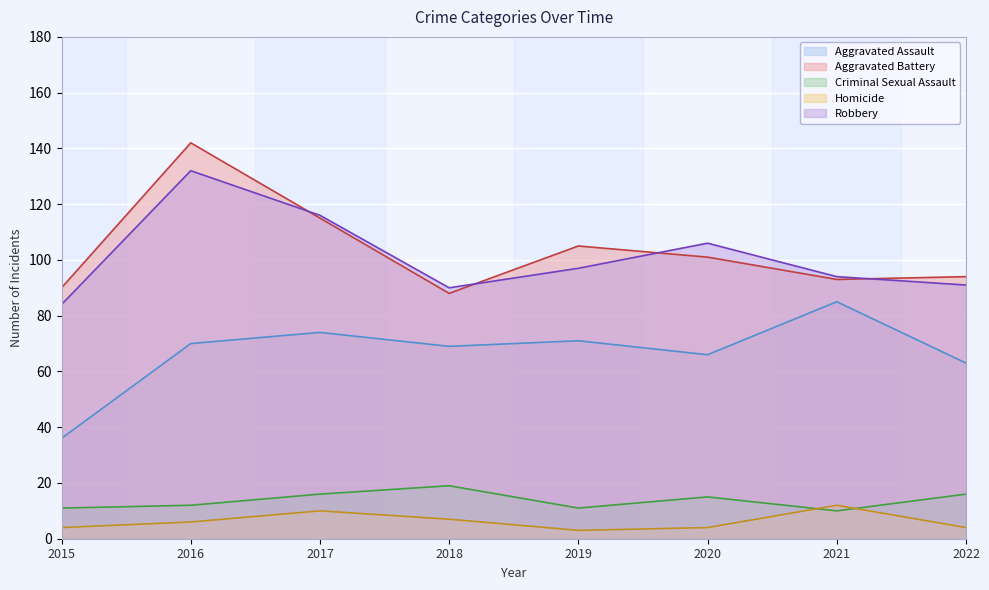

What is the value of the Aggravated Battery point at the 5th from the left?

105